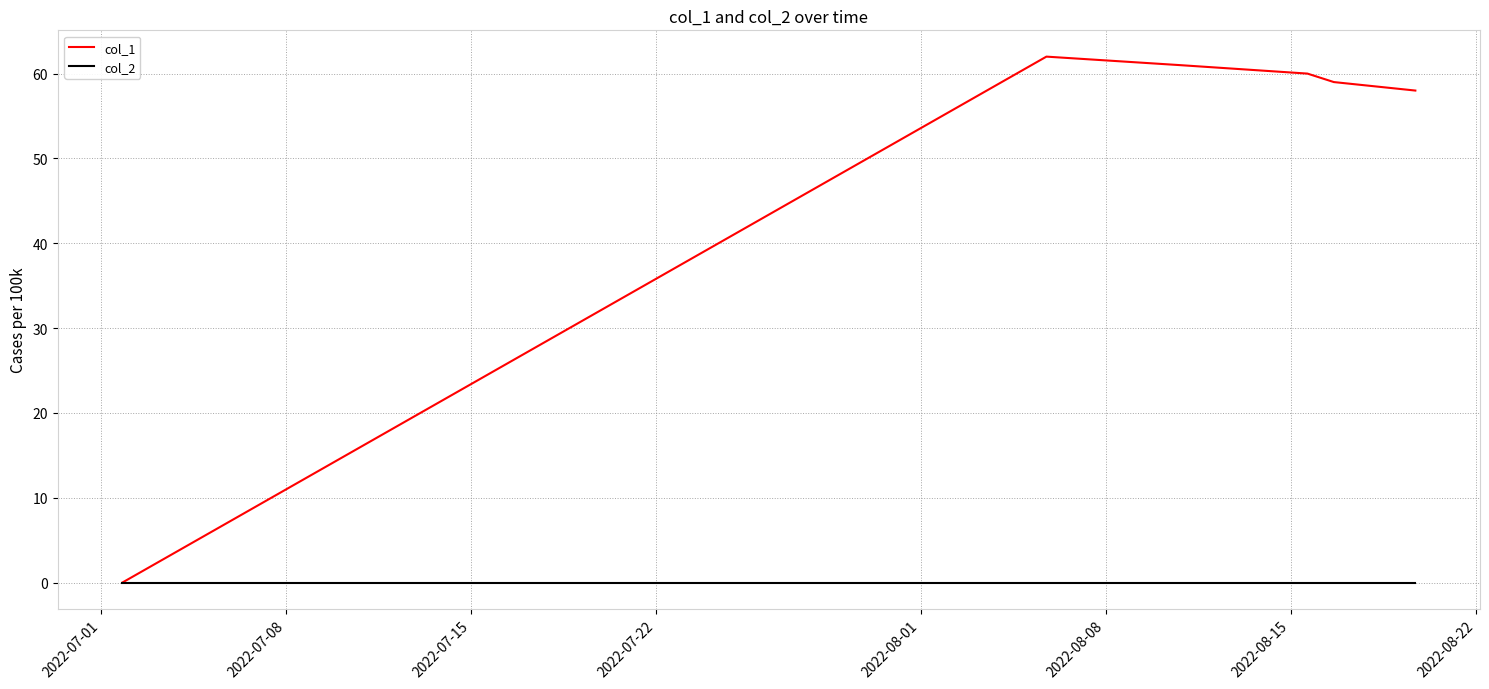

At how many categories does at least one series exceed 33?

5